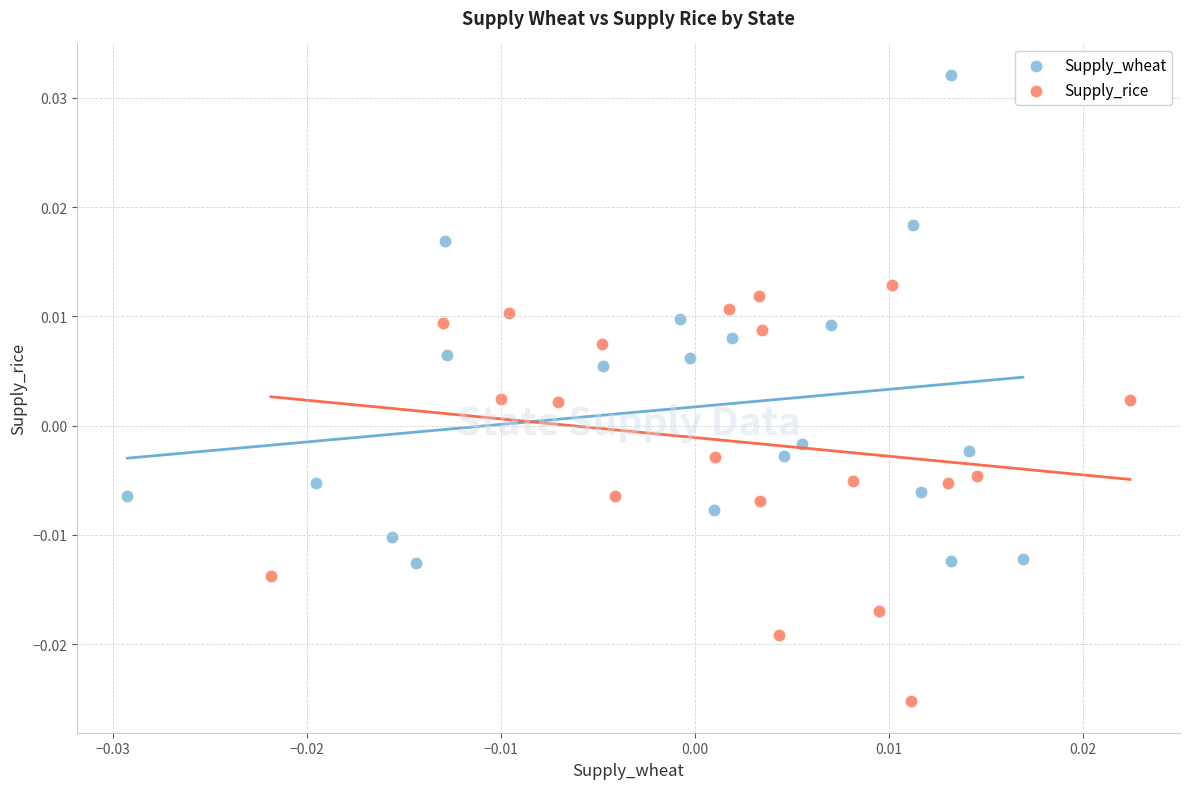

Which series has the widest spread of Y values?

Supply_wheat